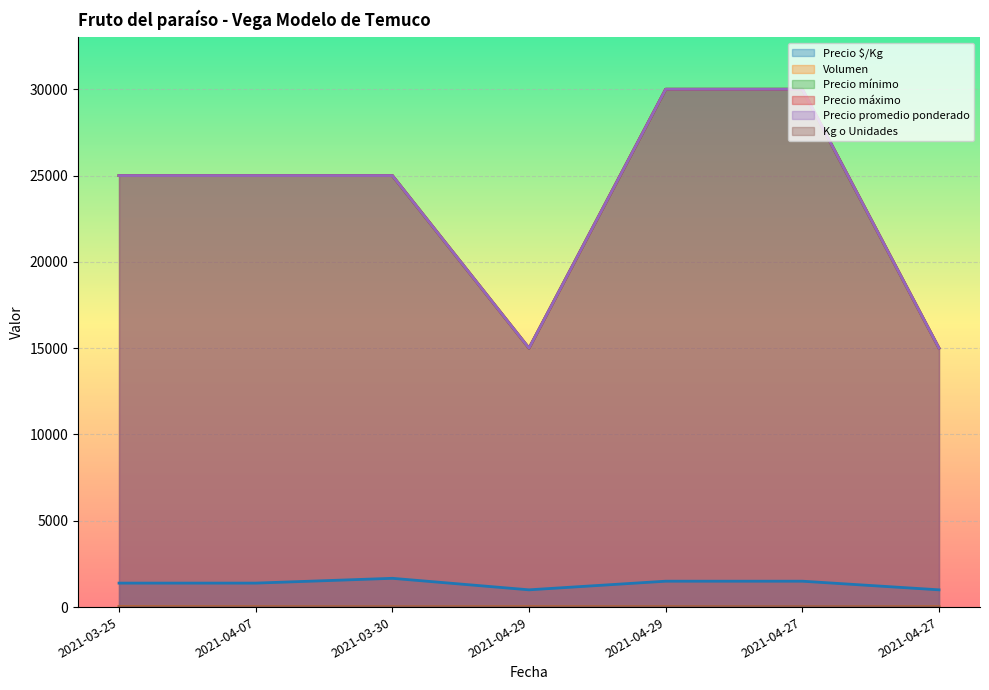

Between 2021-04-29 and 2021-04-27, which is larger?

2021-04-29